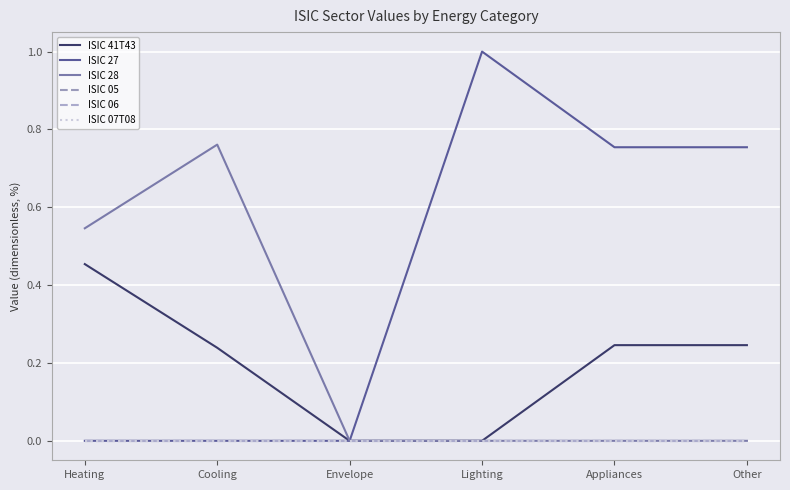

Is this an area chart (filled region under the line)?

No